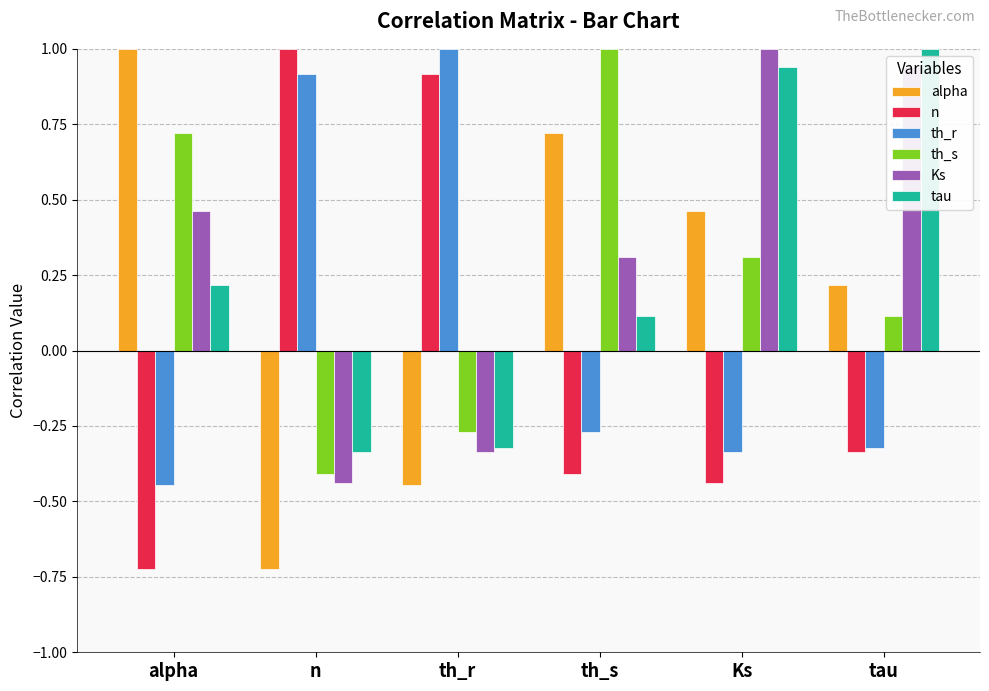

Which series has the largest total across all categories?

Ks